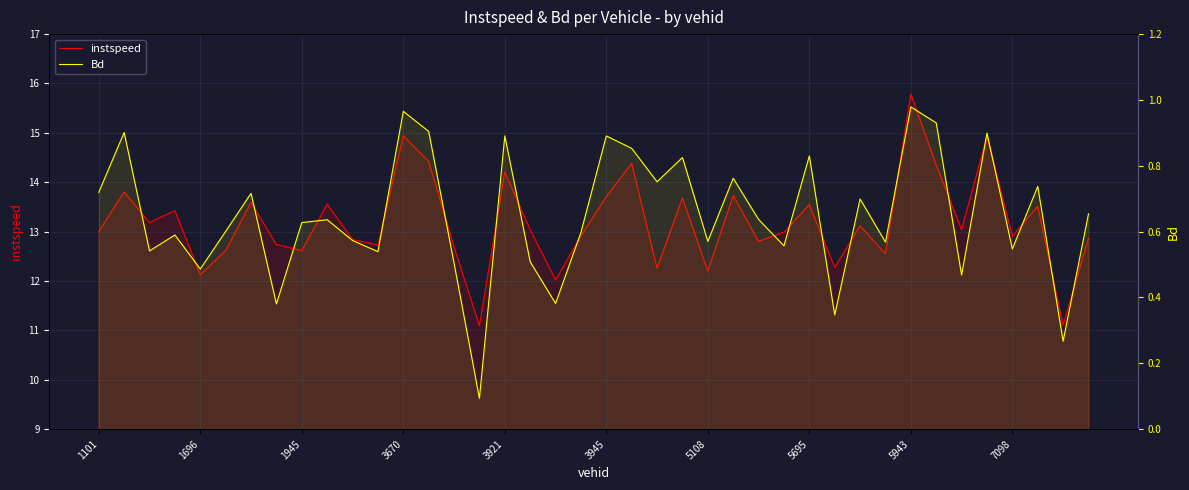

True or false: instspeed and Bd intersect in this chart.

False